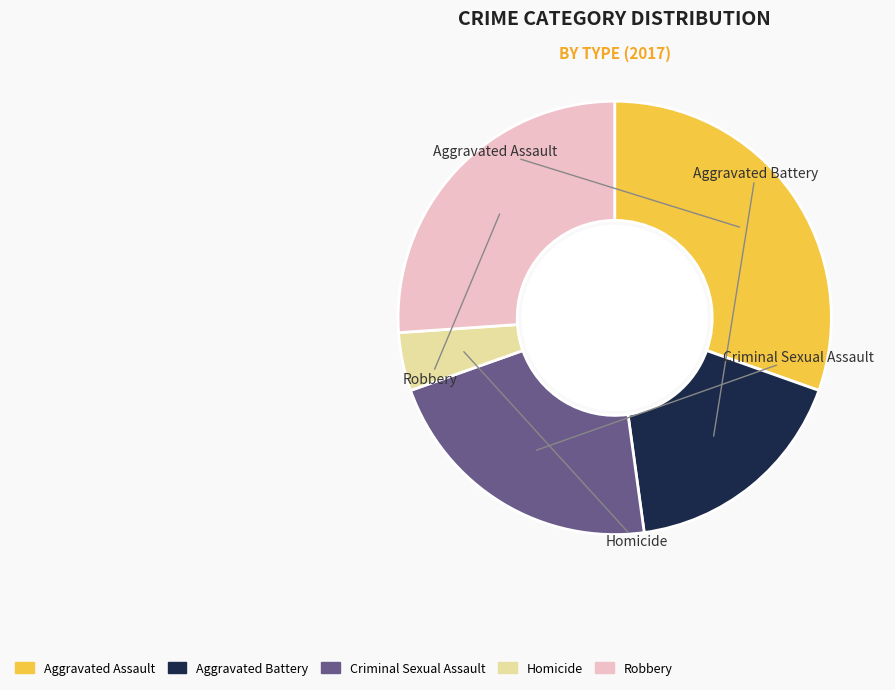

Which category has the smallest portion of the pie?

Homicide